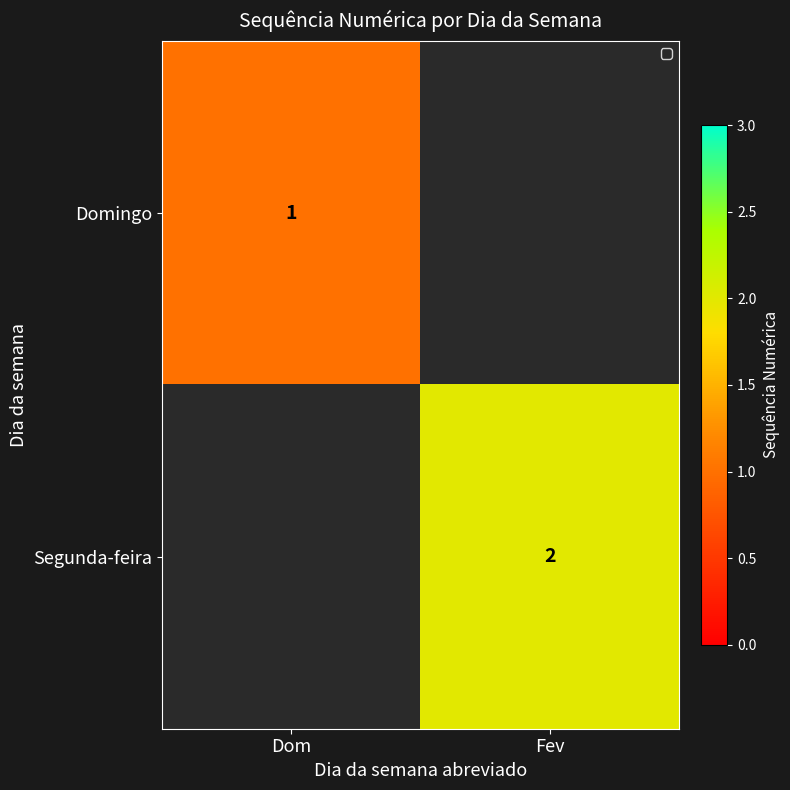

Is it true that Segunda-feira equals 2 at Fev?

True